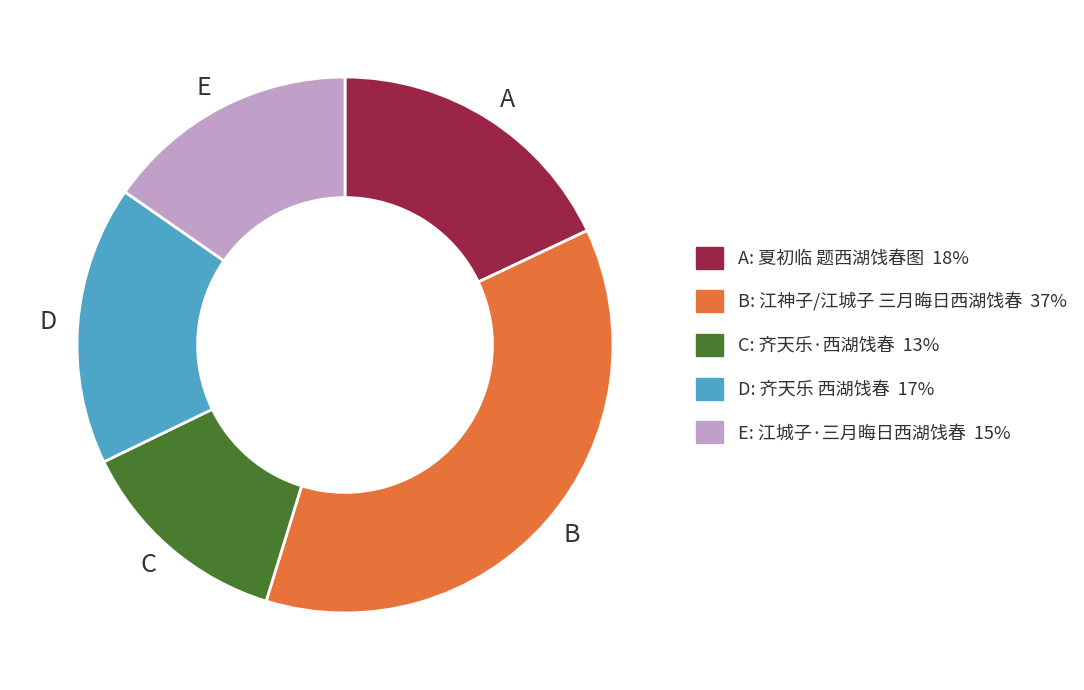

Is it true that A is 18% of the pie?

True